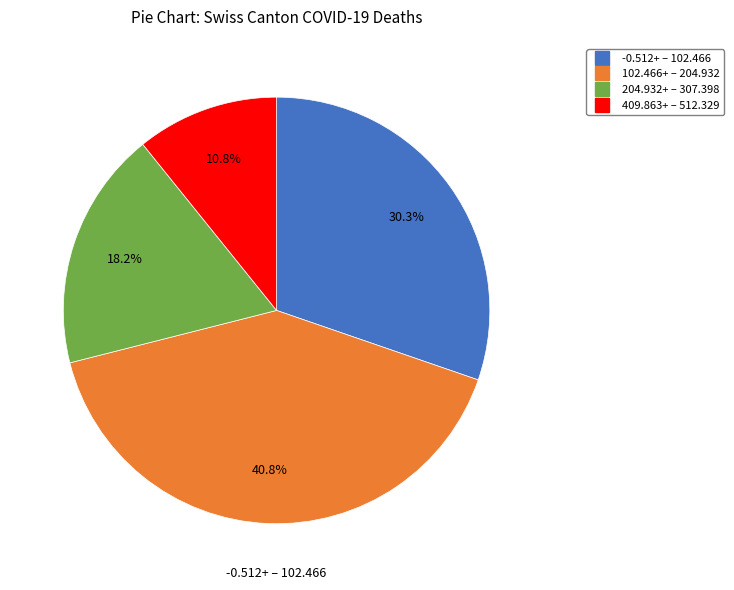

Is there a majority slice in this chart?

No